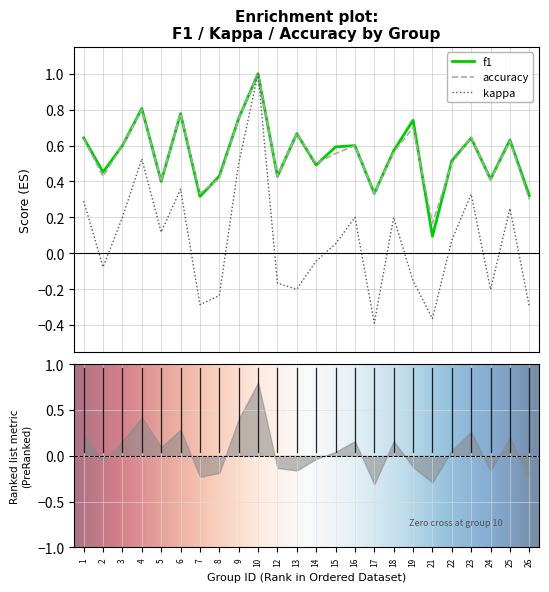

Reading left to right, extract all data points from this chart.

f1: 1=0.6	2=0.5	3=0.6	4=0.8	5=0.4	6=0.8	7=0.3	8=0.4	9=0.8	10=1.0	12=0.4	13=0.7	14=0.5	15=0.6	16=0.6	17=0.3	18=0.6	19=0.7	21=0.1	22=0.5	23=0.6	24=0.4	25=0.6	26=0.3
kappa: 1=0.3	2=-0.1	3=0.2	4=0.5	5=0.1	6=0.4	7=-0.3	8=-0.2	9=0.5	10=1.0	12=-0.2	13=-0.2	14=-0.0	15=0.1	16=0.2	17=-0.4	18=0.2	19=-0.2	21=-0.4	22=0.1	23=0.3	24=-0.2	25=0.2	26=-0.3
accuracy: 1=0.6	2=0.4	3=0.6	4=0.8	5=0.4	6=0.8	7=0.3	8=0.4	9=0.8	10=1.0	12=0.4	13=0.7	14=0.5	15=0.6	16=0.6	17=0.3	18=0.6	19=0.7	21=0.2	22=0.5	23=0.6	24=0.4	25=0.6	26=0.3